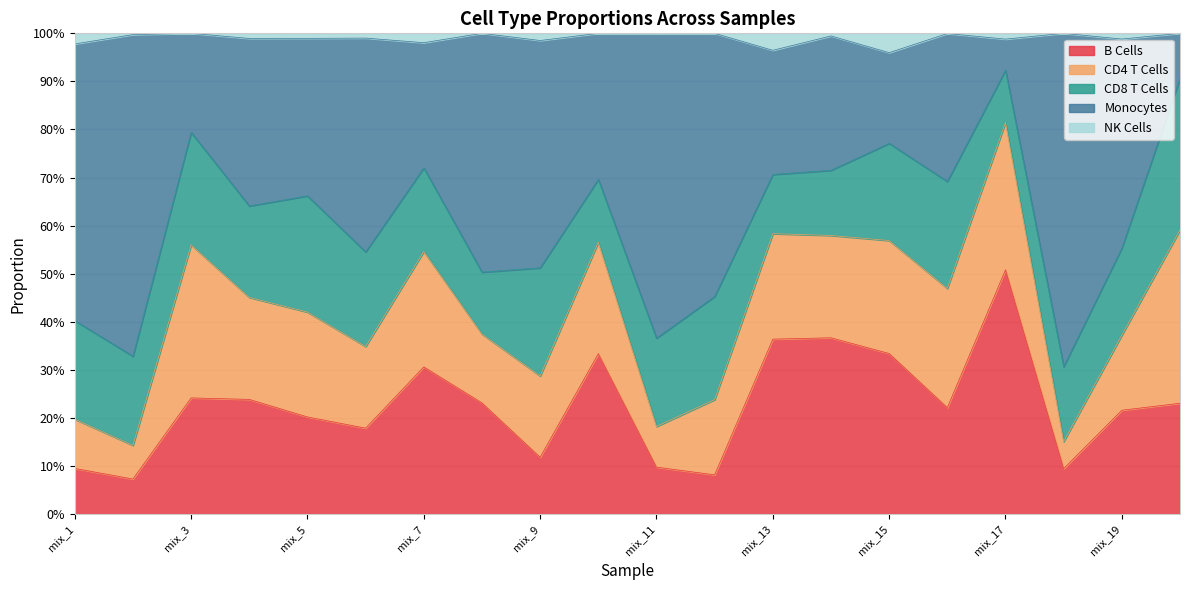

Which series has the widest spread of values?

Monocytes